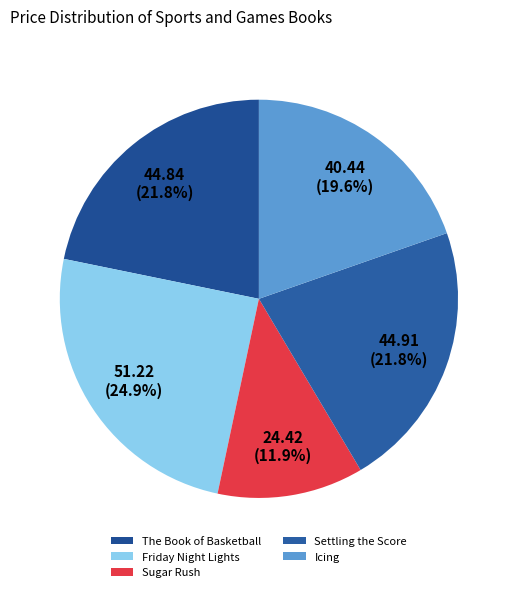

How many segments does this pie chart have?

5